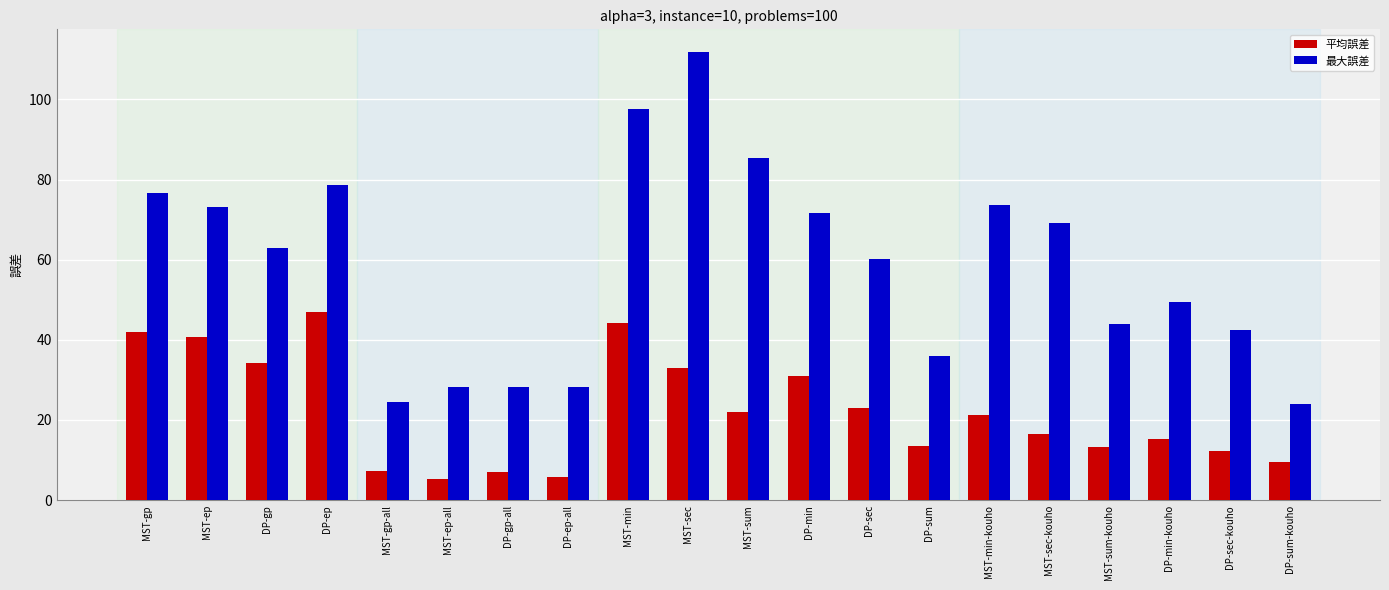

What is the spread (max minus min) of values at DP-sec-kouho?

30.2